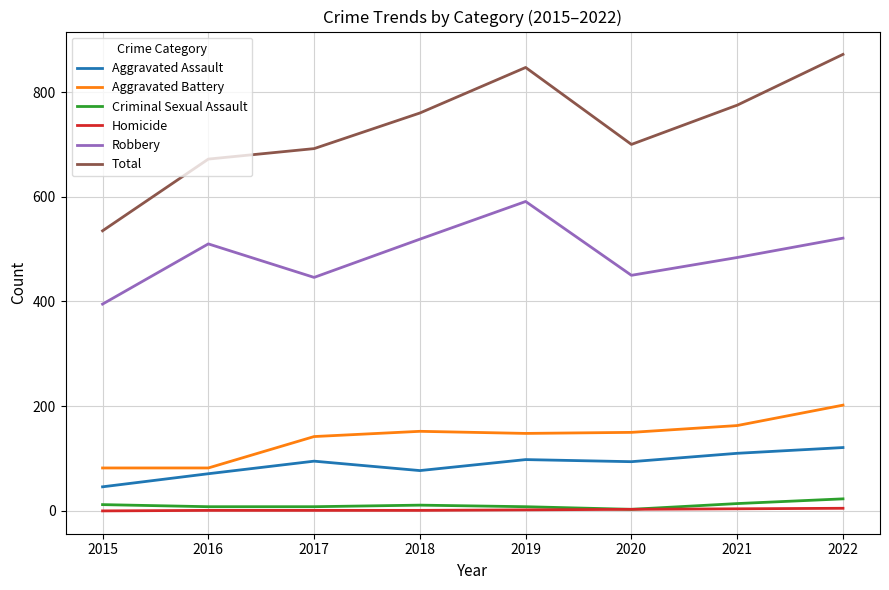

List the series in order of their peak value, lowest first.

Homicide, Criminal Sexual Assault, Aggravated Assault, Aggravated Battery, Robbery, Total